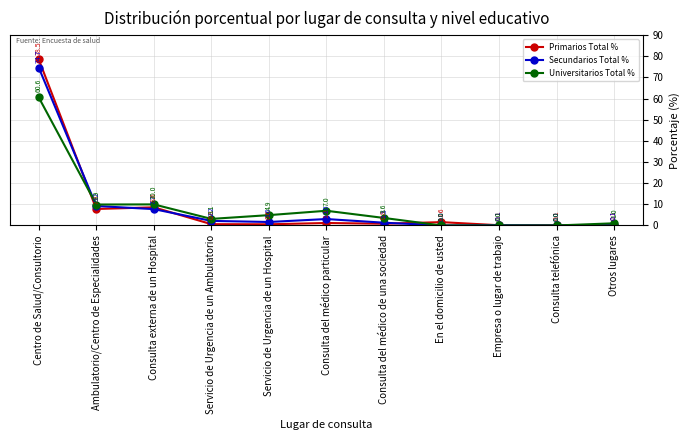

What is the label of the 1st point from the right?

Otros lugares